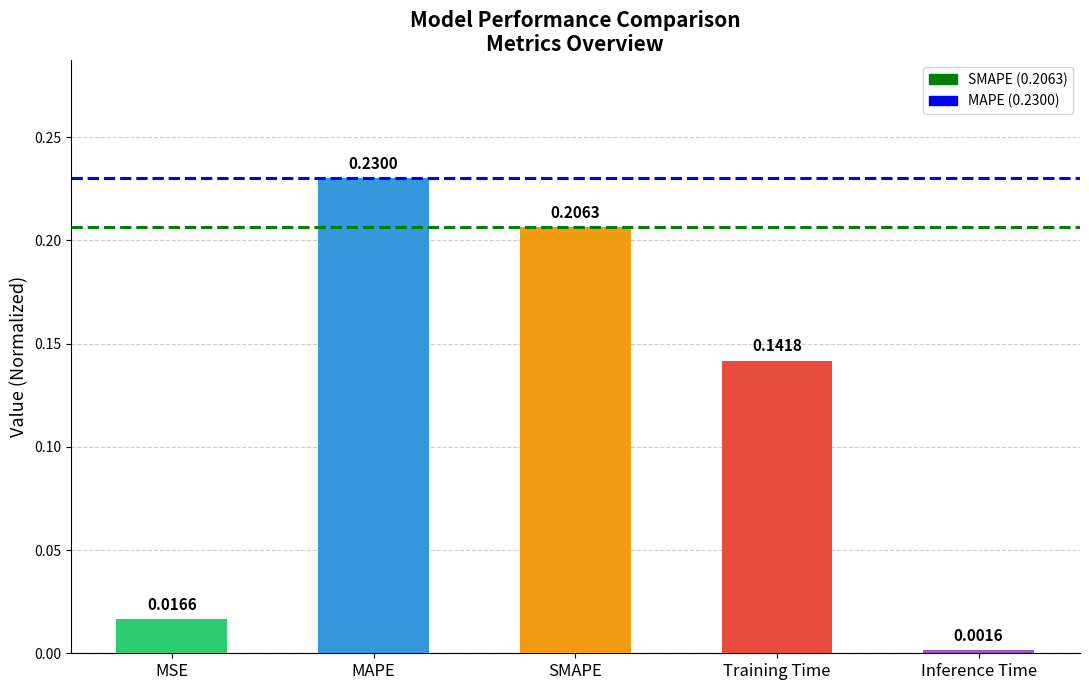

What position from the right is MAPE?

4